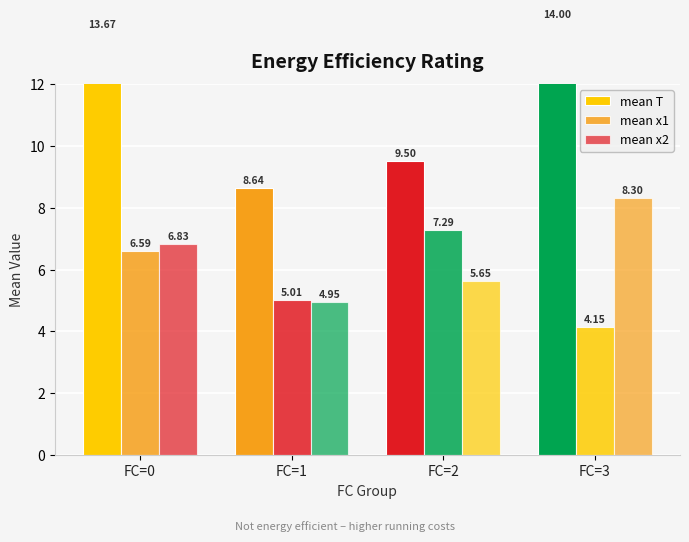

What is the total value across all series at FC=3?

26.4